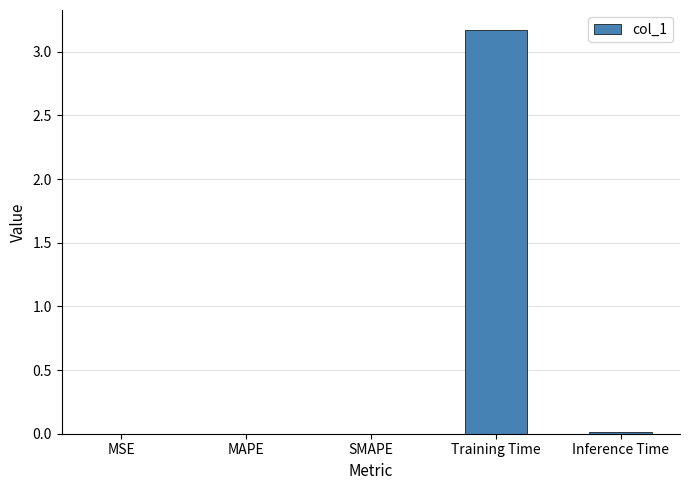

What is the maximum value shown in the chart?

3.2